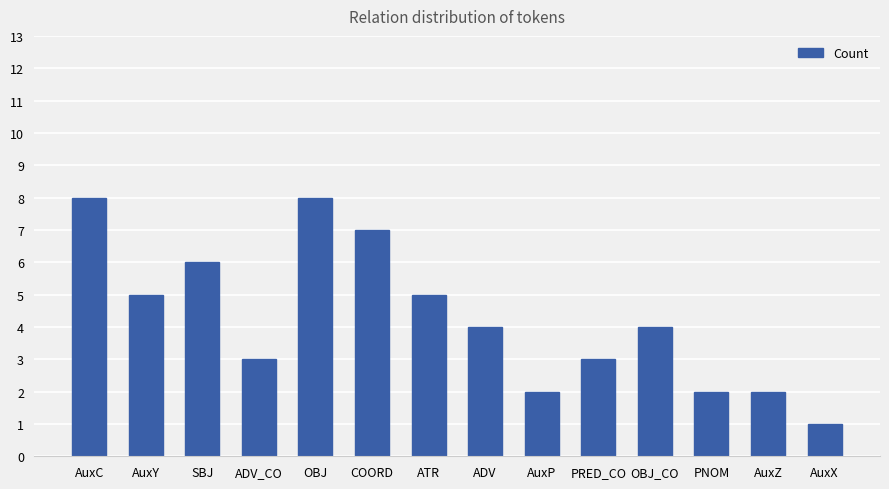

What is the greatest value displayed?

8